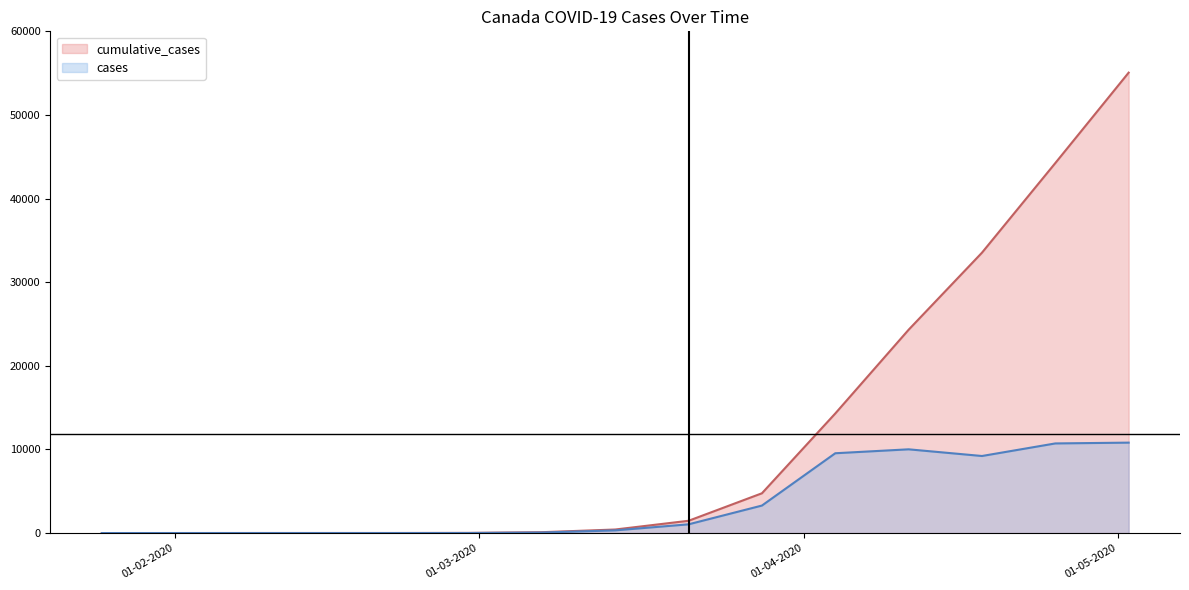

The value of cases at 18-04-2020 is 9215. True or false?

True